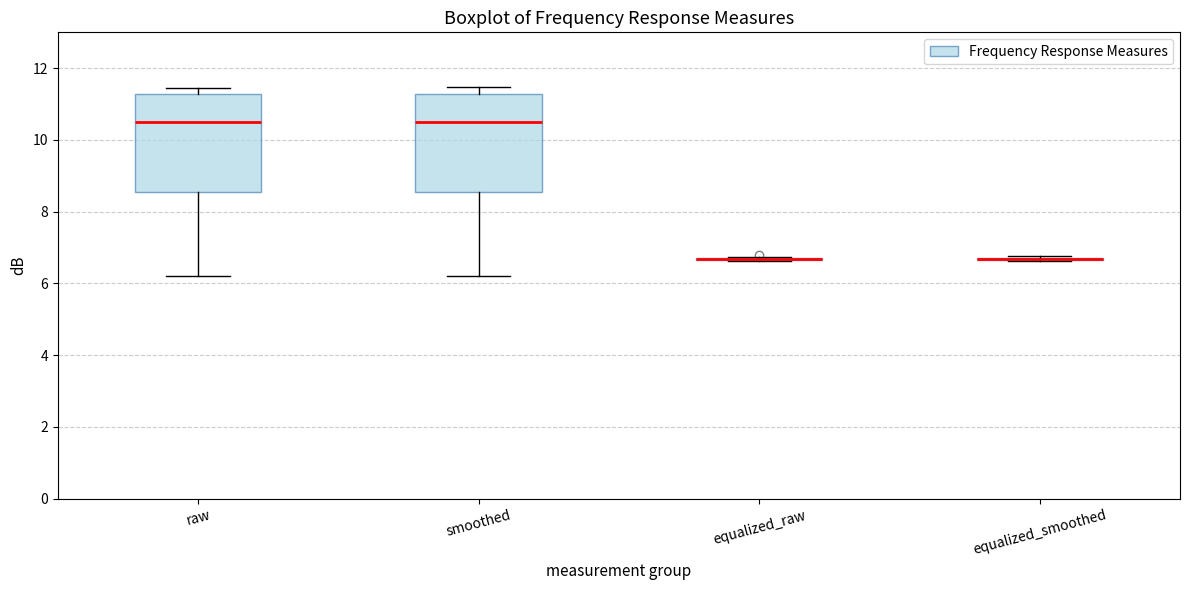

Reading left to right, transcribe this box plot: for each box, give where its median line is, the range the box spans, and where its two whiskers end, as read against the y-axis. The values are not printed on the chart, so give them approximately, as read against the axis.

raw: median 10.6, box 8.6 to 11.2, whiskers 6.2 to 11.4
smoothed: median 10.6, box 8.6 to 11.2, whiskers 6.2 to 11.4
equalized_raw: box collapsed to a line at 6.6, whiskers 6.6 to 6.8
equalized_smoothed: box collapsed to a line at 6.6, whiskers 6.6 to 6.8